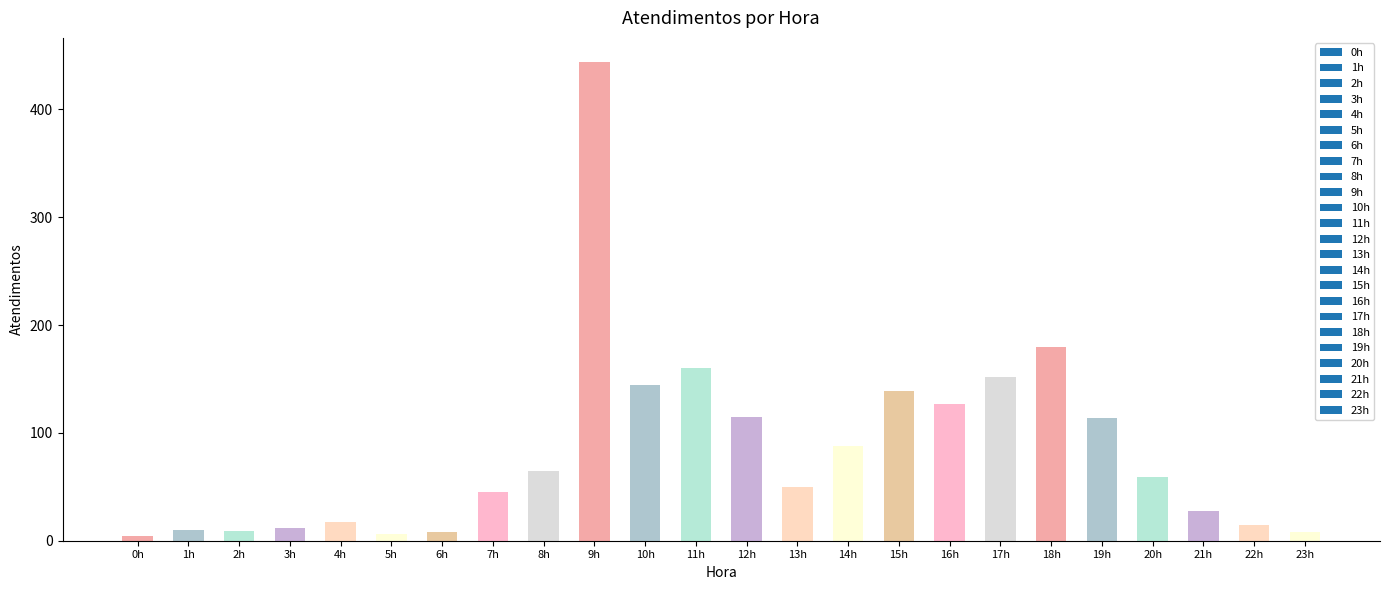

The chart shows a value of 158 at 14h. True or false?

False